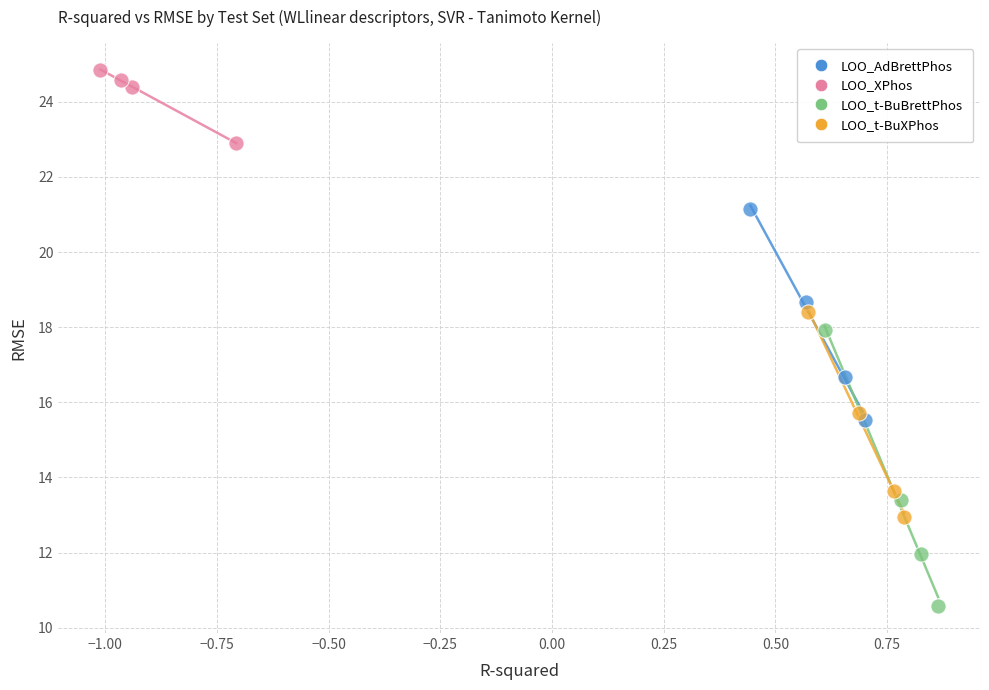

Which series reaches the maximum Y coordinate?

LOO_XPhos